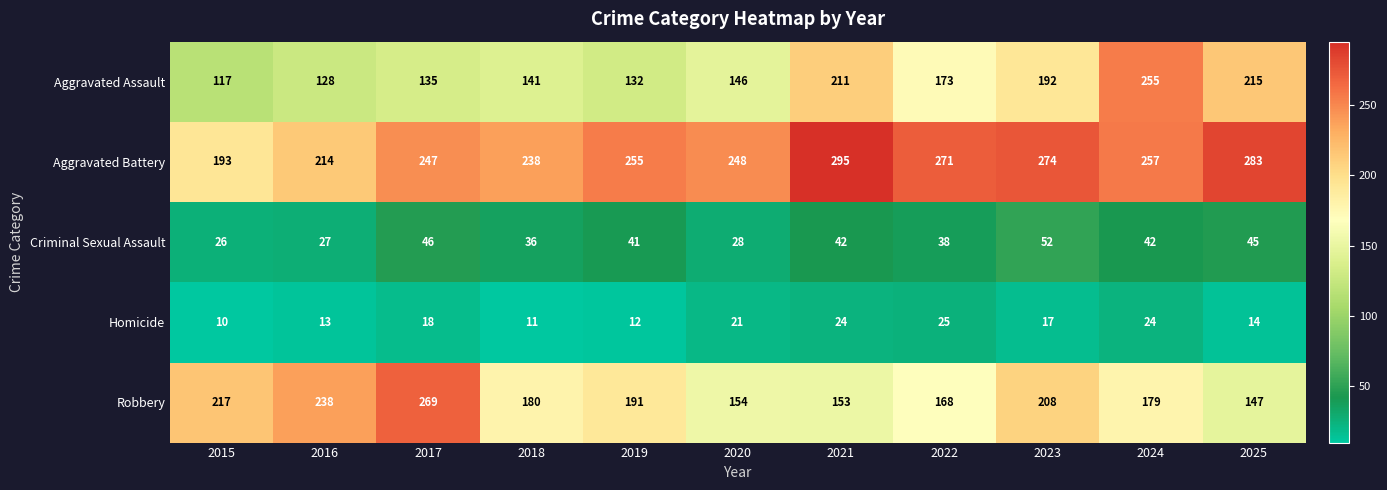

Between 2017 and 2022, which series saw the biggest shift?

Robbery